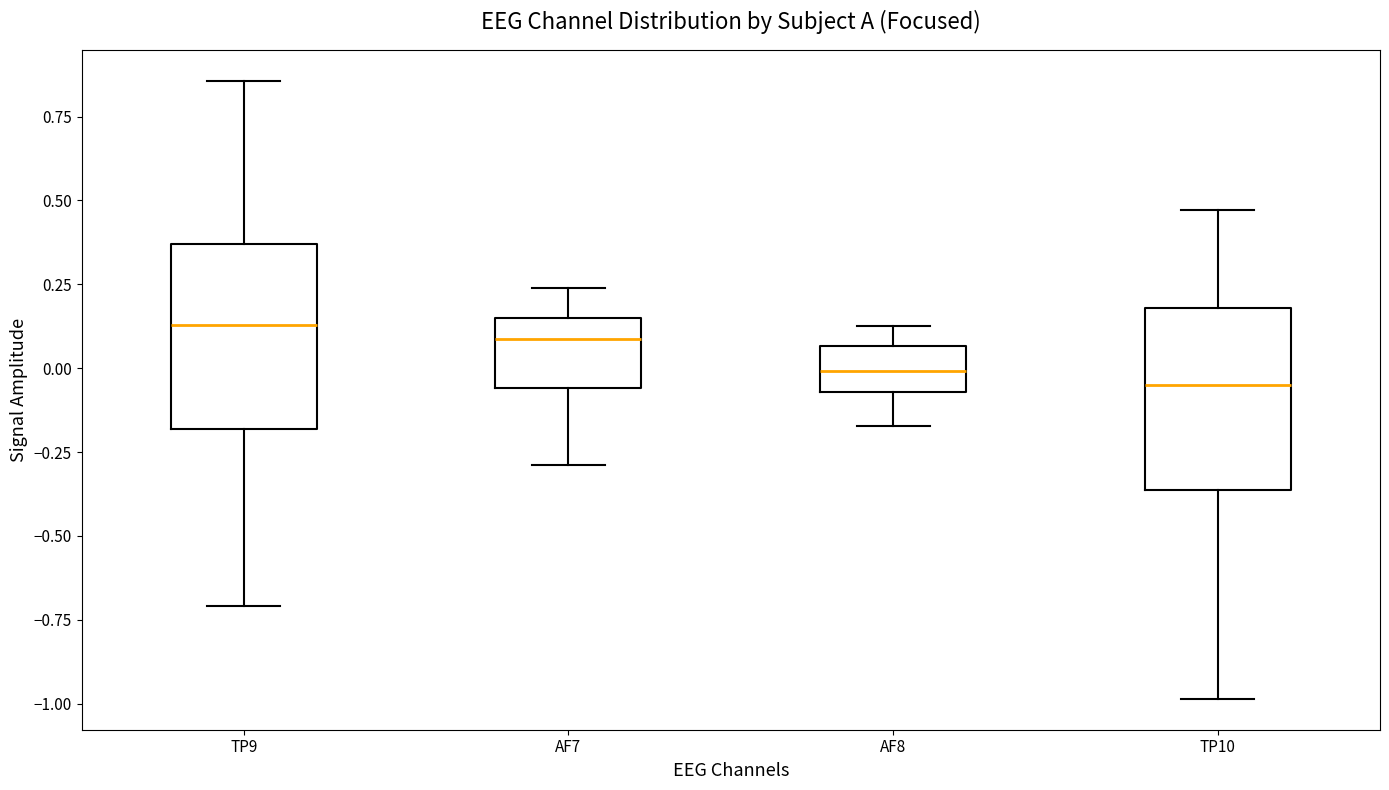

Reading left to right, read every box against the y-axis: the position of its median line, the range the box covers, and the ends of its whiskers. The values are not printed on the chart, so give them approximately, as read against the axis.

TP9: median 0.15, box -0.20 to 0.35, whiskers -0.70 to 0.85
AF7: median 0.10, box -0.05 to 0.15, whiskers -0.30 to 0.25
AF8: median 0.00, box -0.05 to 0.05, whiskers -0.15 to 0.15
TP10: median -0.05, box -0.35 to 0.20, whiskers -1.00 to 0.45